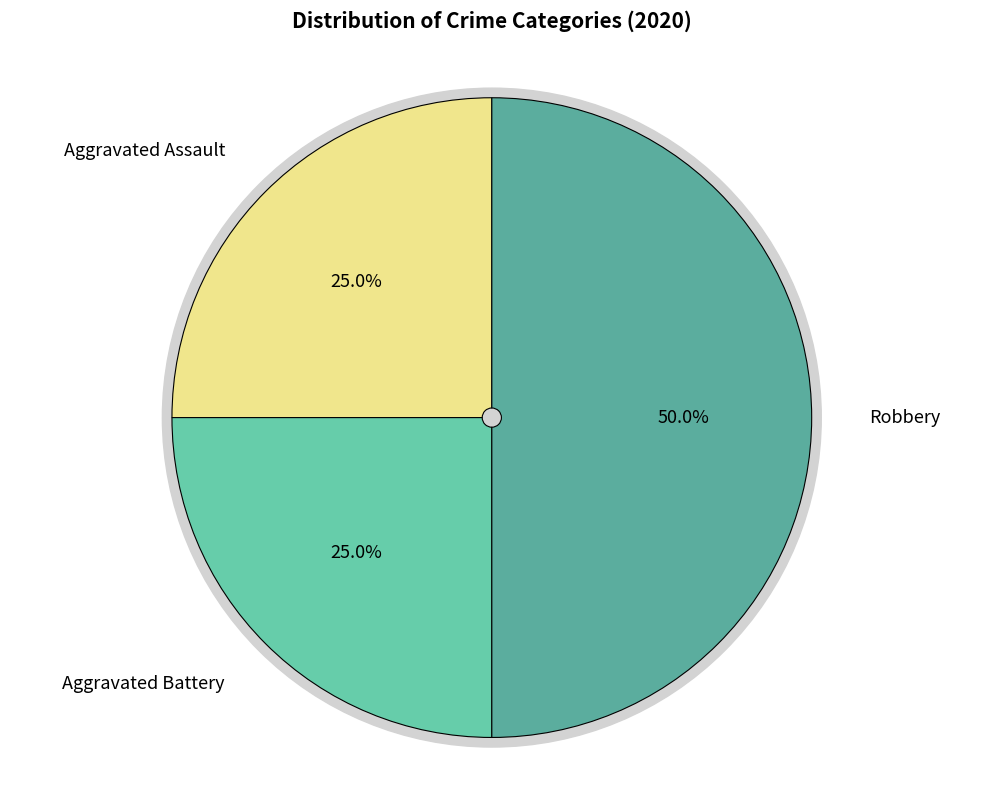

Count the number of slices in the pie.

3